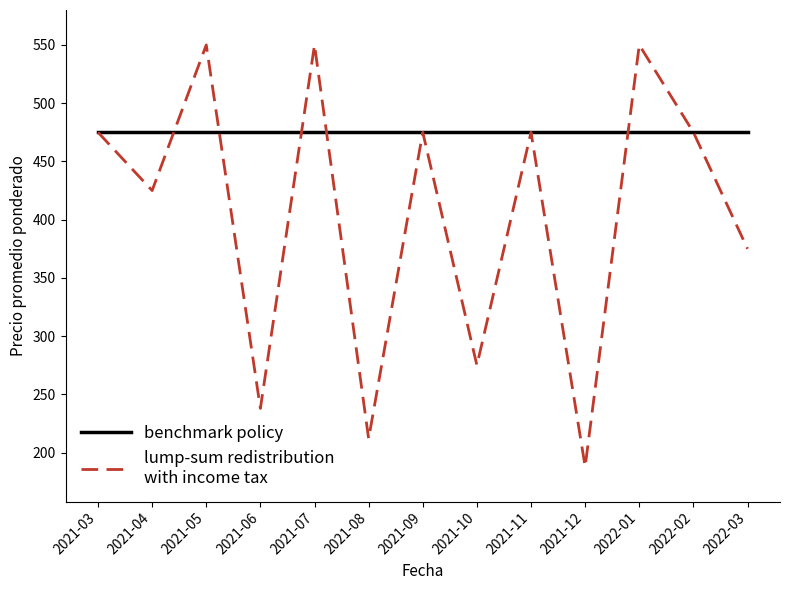

What is the spread (max minus min) of values at 2022-01?

75